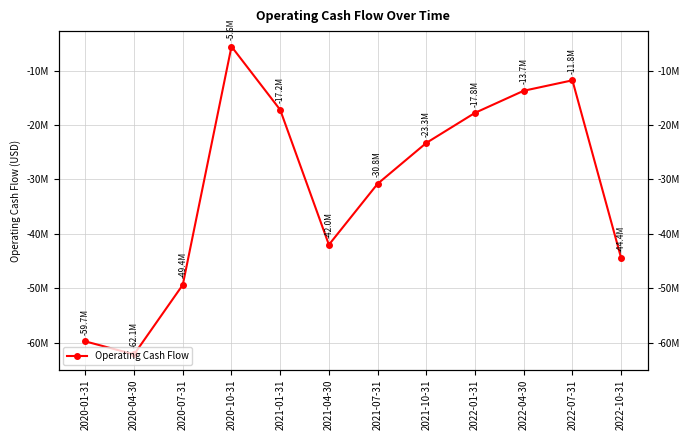

What is the sum of the values at 2021-04-30 and 2020-01-31?

-101734000